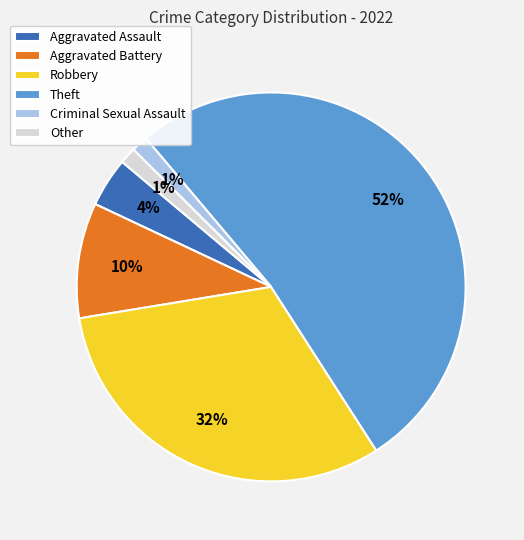

To the nearest percent, what is the combined percentage of Aggravated Battery and Theft?

62%